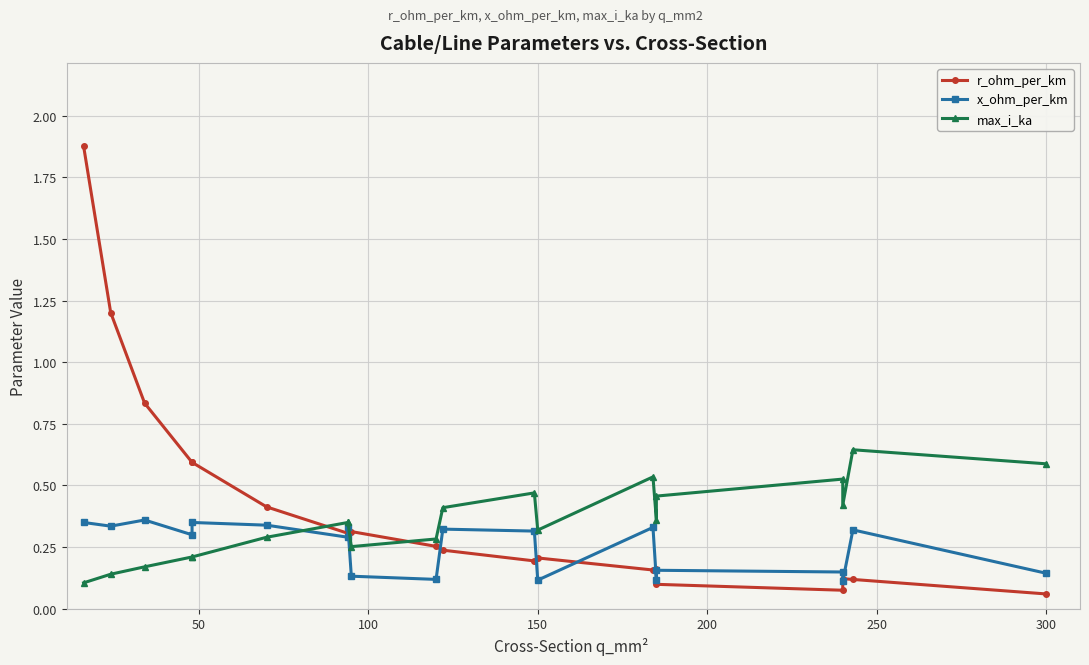

The x_ohm_per_km series shows 0.3 at 50. True or false?

True